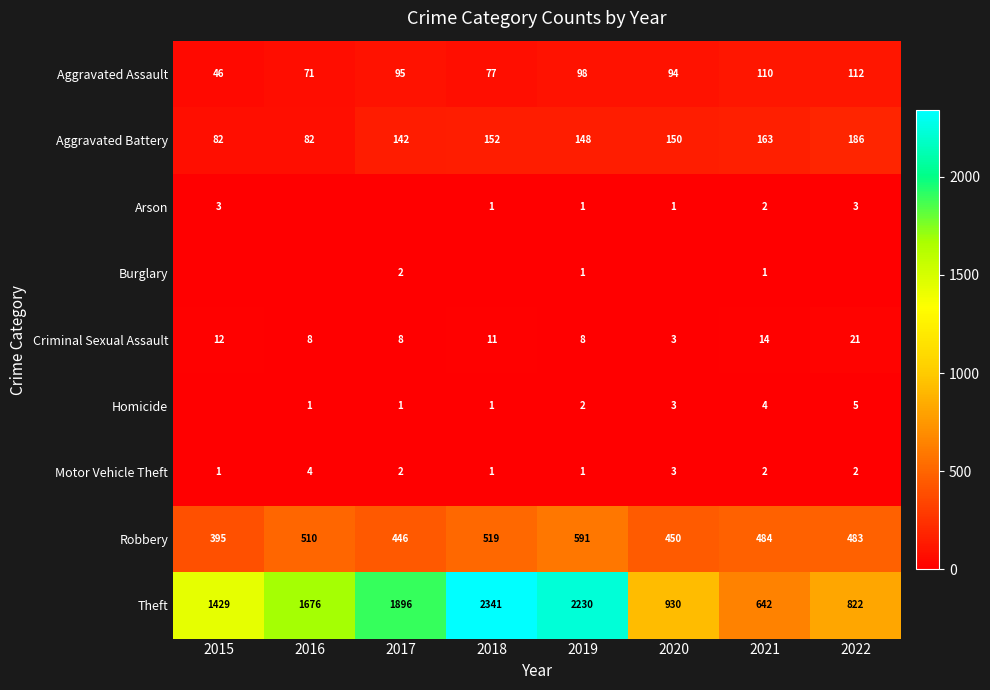

Is the value of Motor Vehicle Theft at 2022 greater than the value of Robbery at 2015?

No